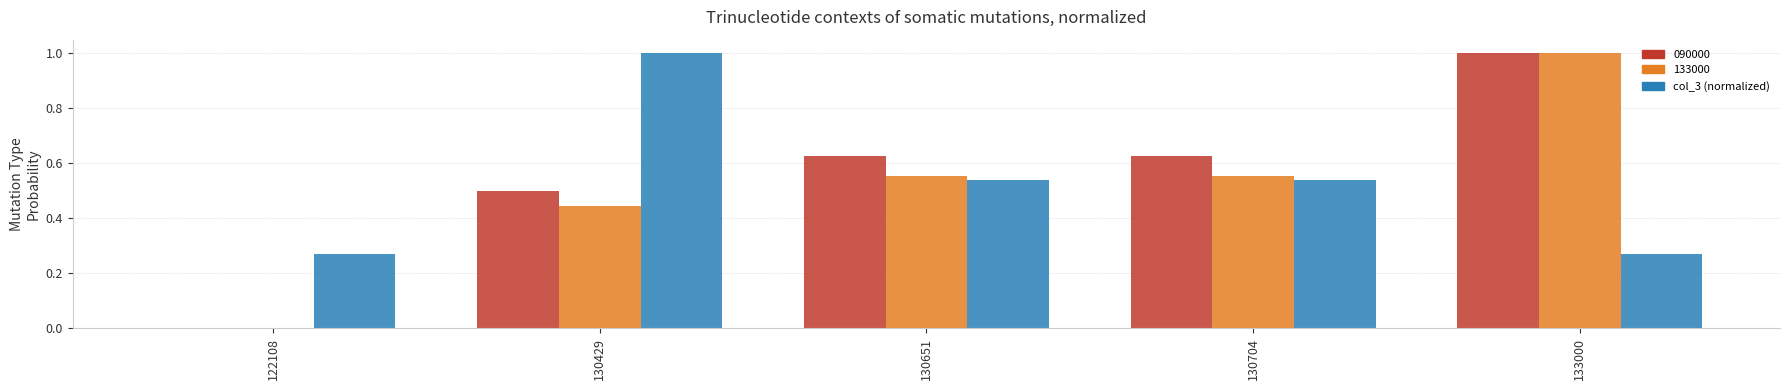

The 133000 series shows 0.5 at 133000. True or false?

False